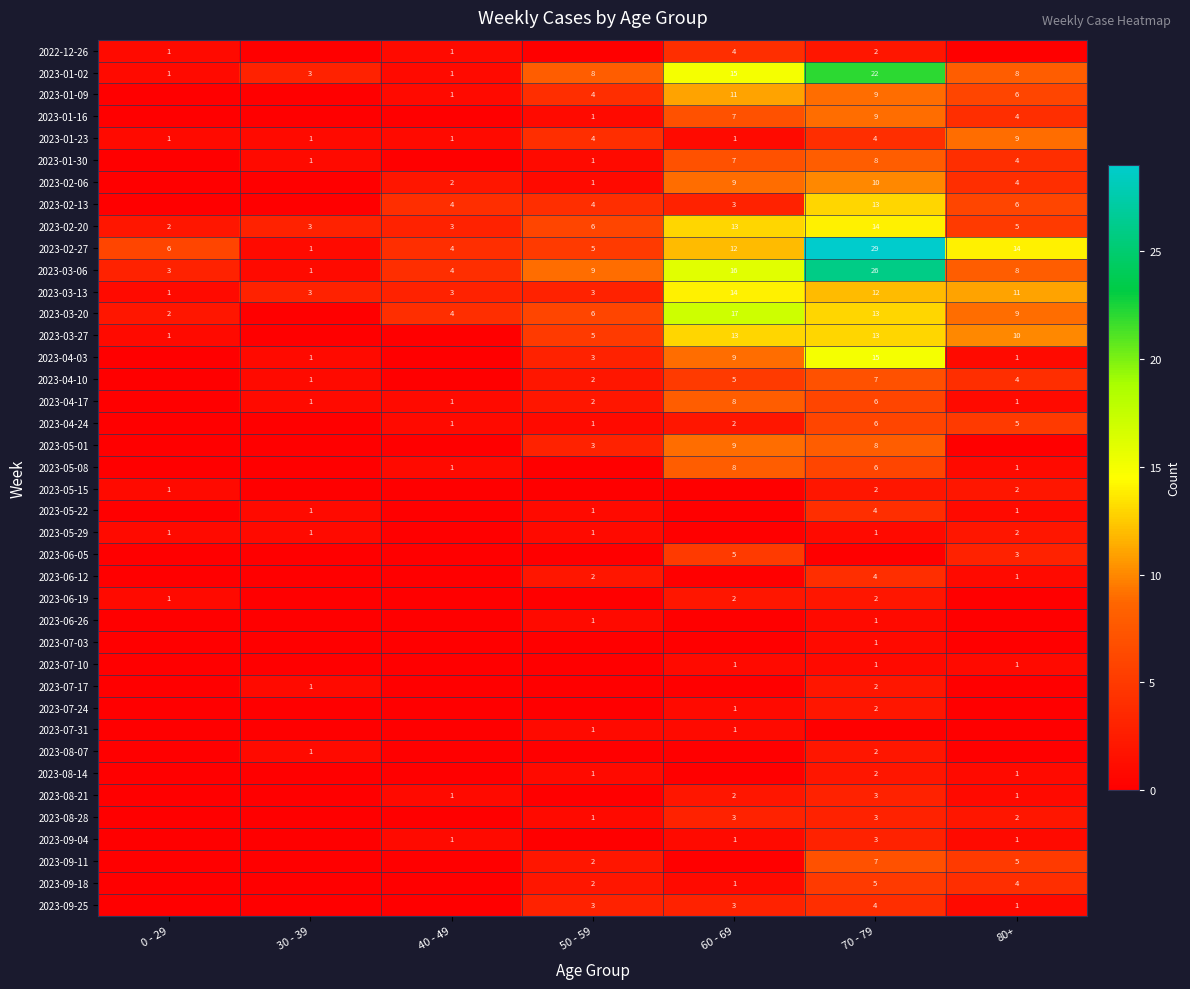

How many distinct data groups are displayed?

40